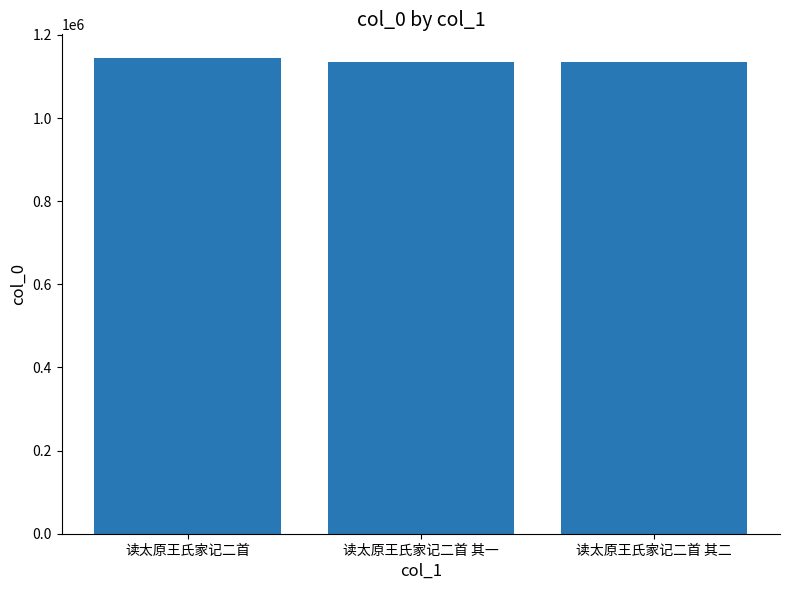

What is the label of the 2nd bar from the right?

读太原王氏家记二首 其一